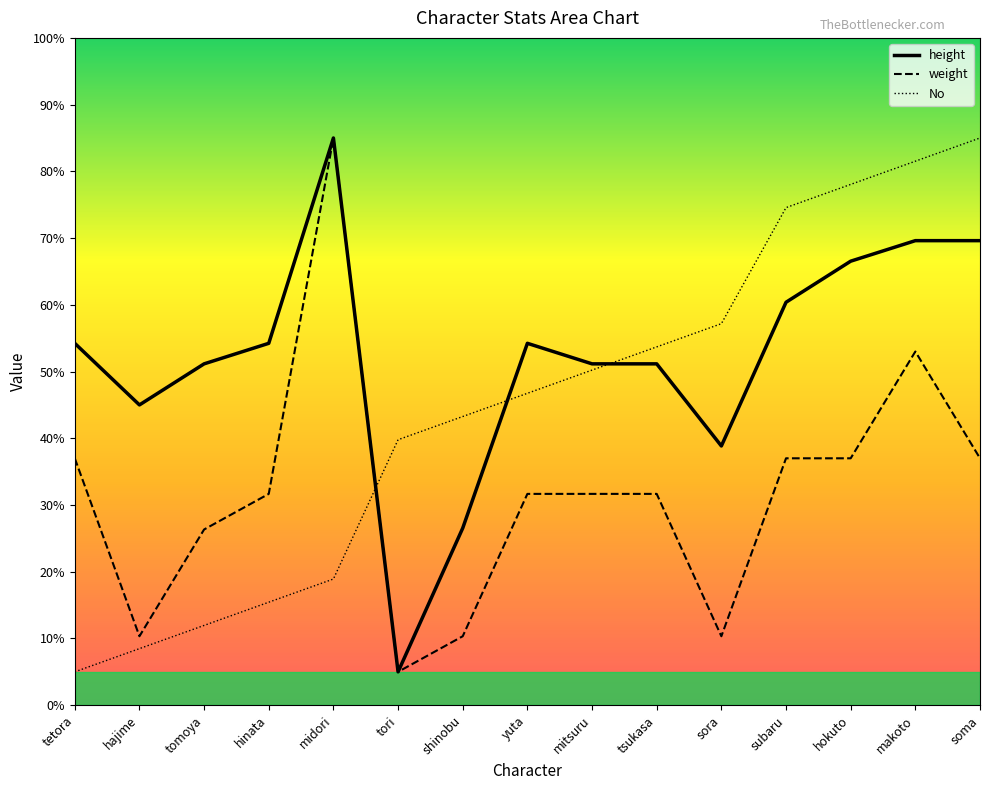

True or false: height and weight cross at least once.

False